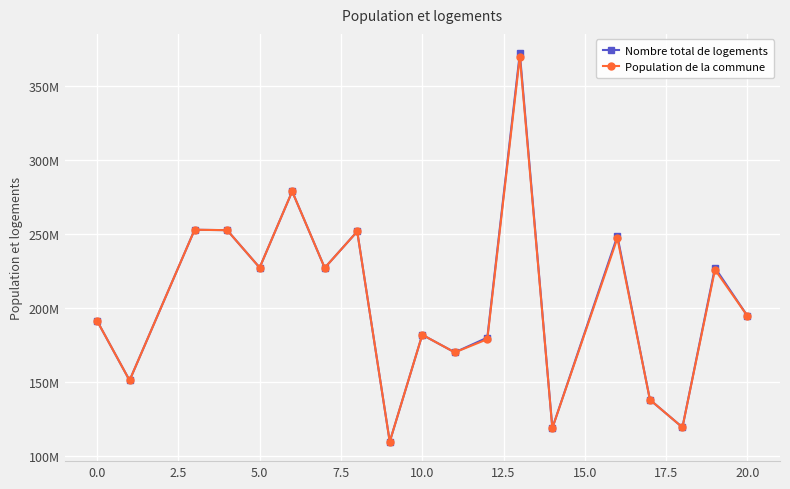

In Nombre total de logements, how many points are lower than both neighbors (excluding endpoints)?

7